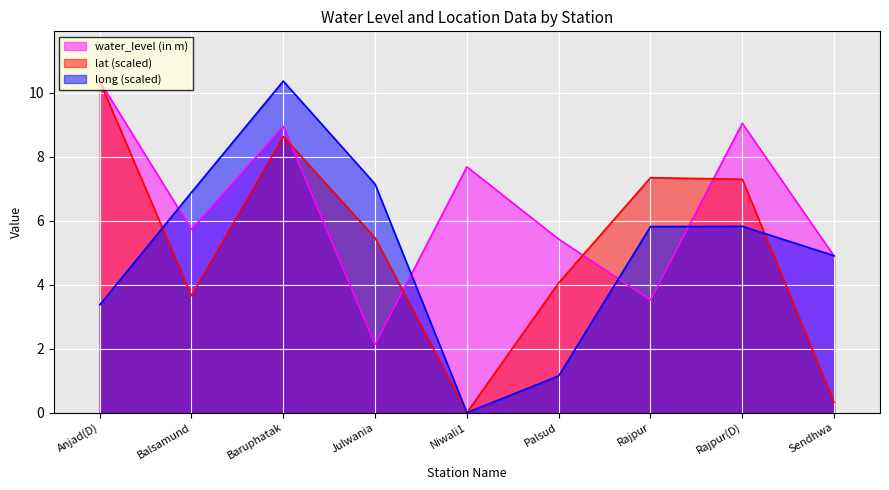

What is the approximate value of lat at Balsamund?

3.7